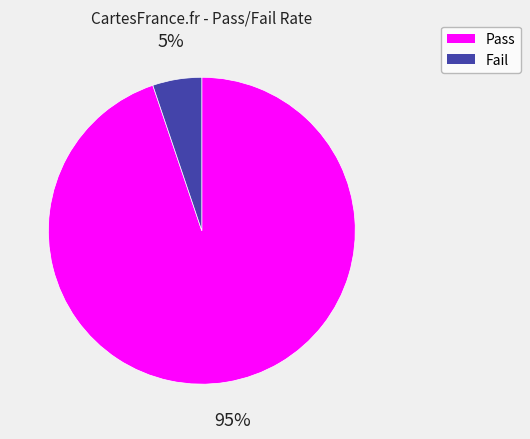

To the nearest percent, what is the difference between the Pass and Fail slice percentages?

90%